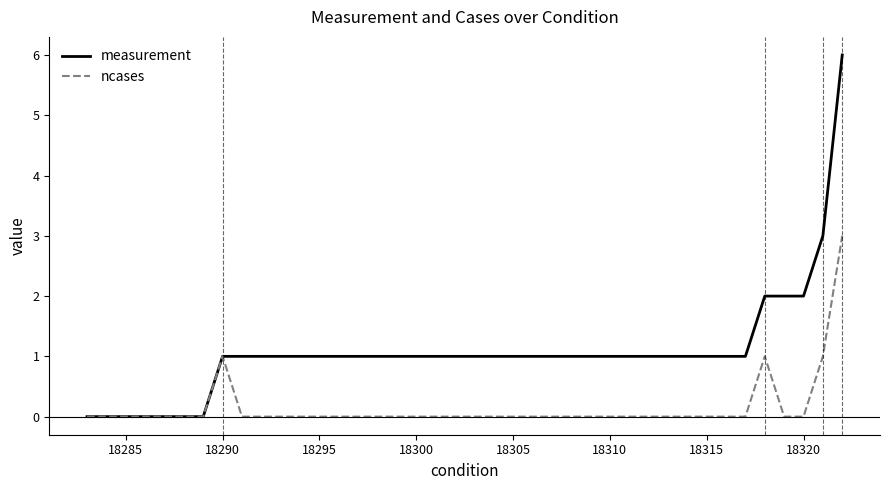

What is the maximum value for measurement?

6